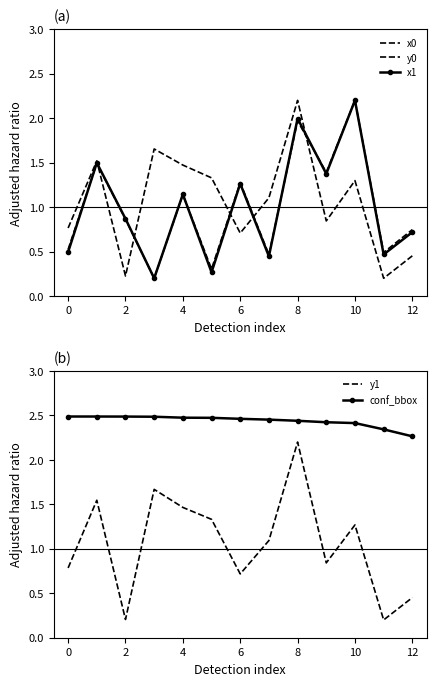

Which series has the largest total across all categories?

conf_bbox